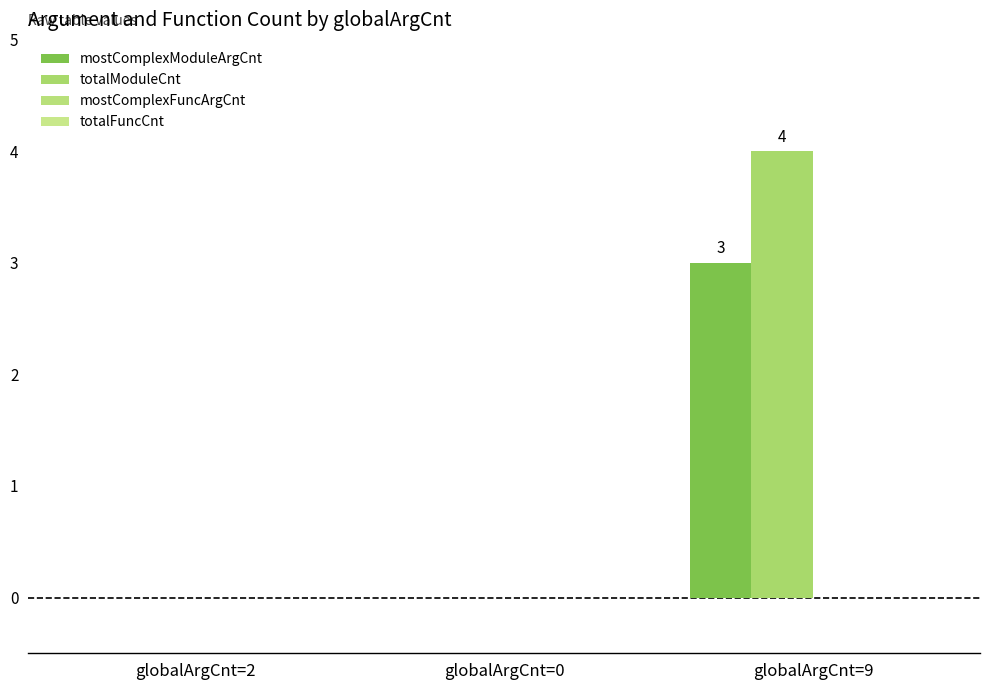

Is it true that totalModuleCnt equals 0 at globalArgCnt=2?

True